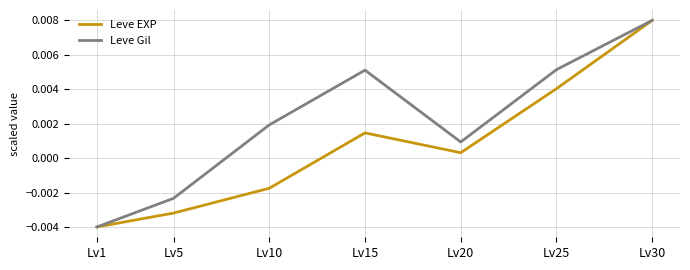

At which category is the sum across all series the highest?

Lv30